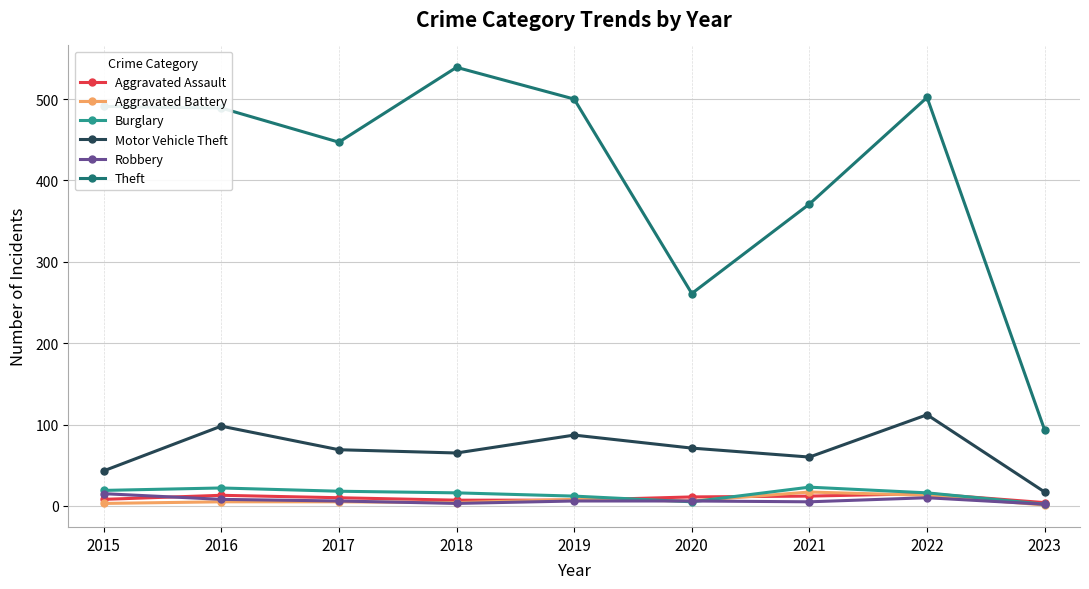

What are all the series names shown in the legend?

Aggravated Assault, Aggravated Battery, Burglary, Motor Vehicle Theft, Robbery, Theft